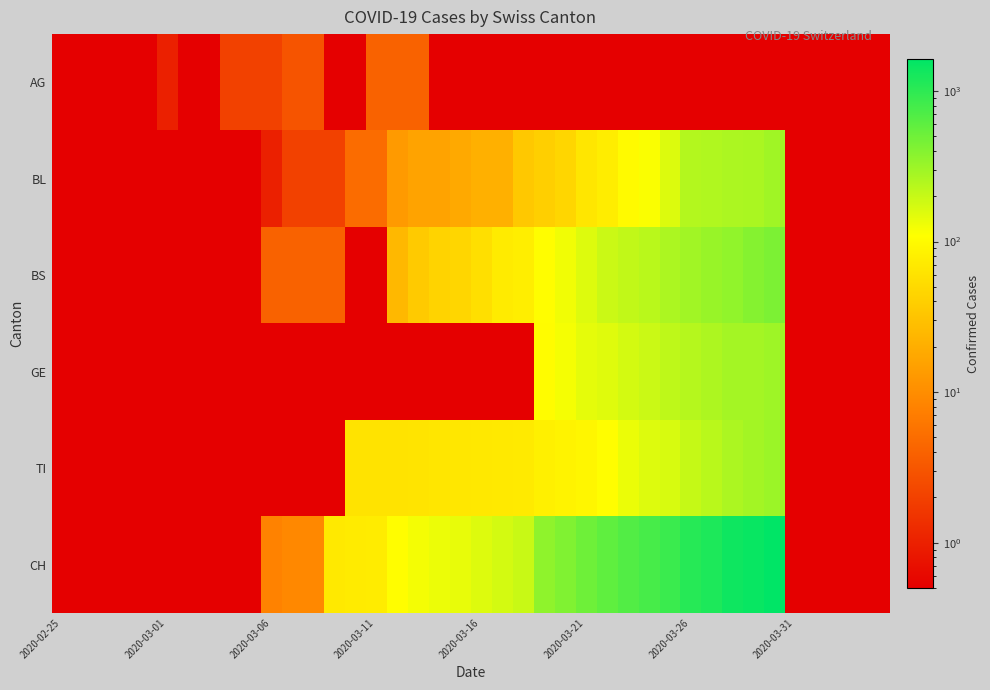

Which series has the largest range (max minus min)?

CH